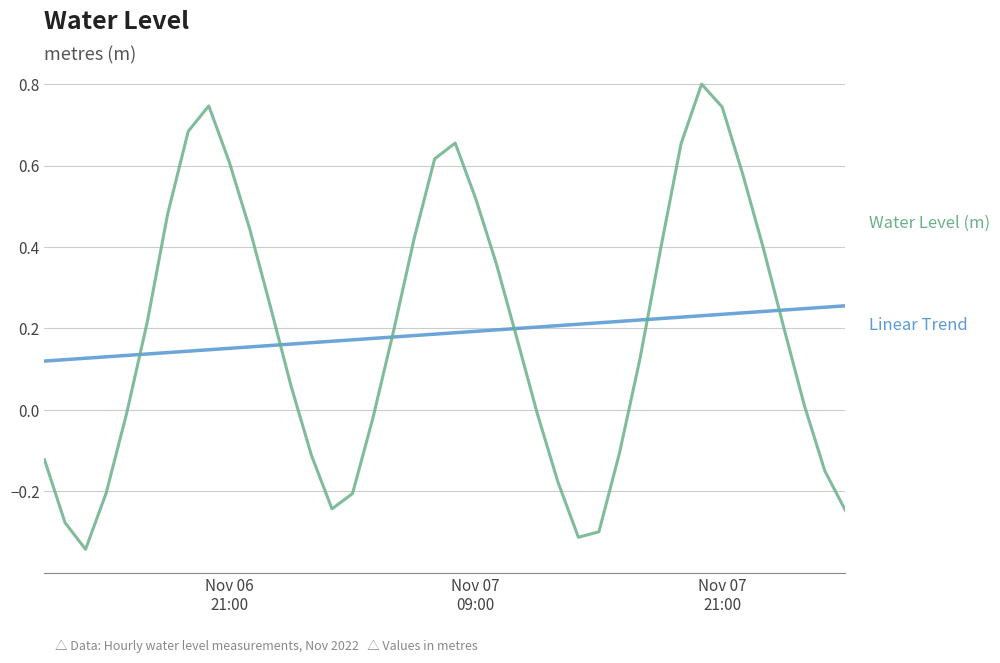

What is the maximum value shown in the chart?

0.8